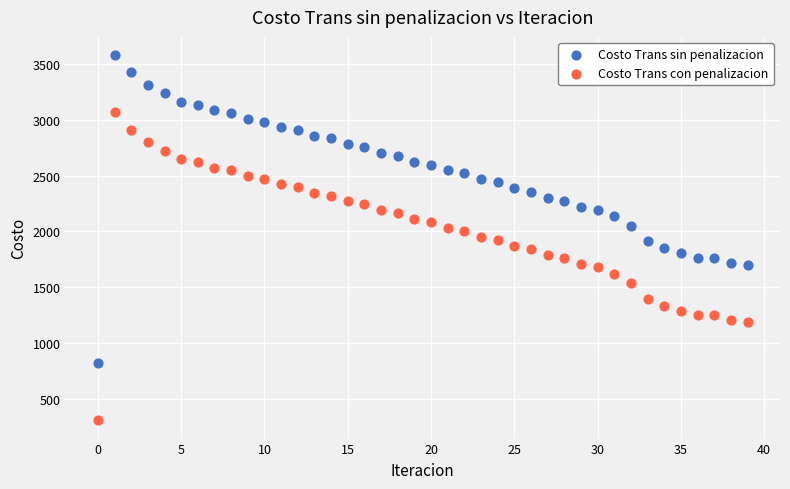

Which series reaches the minimum Y coordinate?

Costo Trans con penalizacion